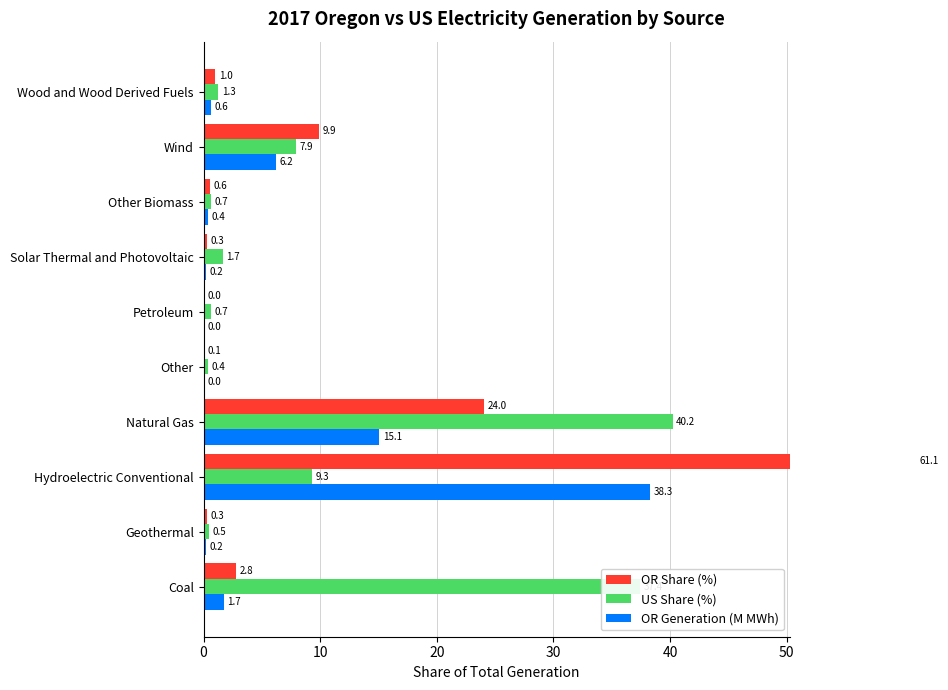

Which series has the largest range (max minus min)?

OR Share (%)